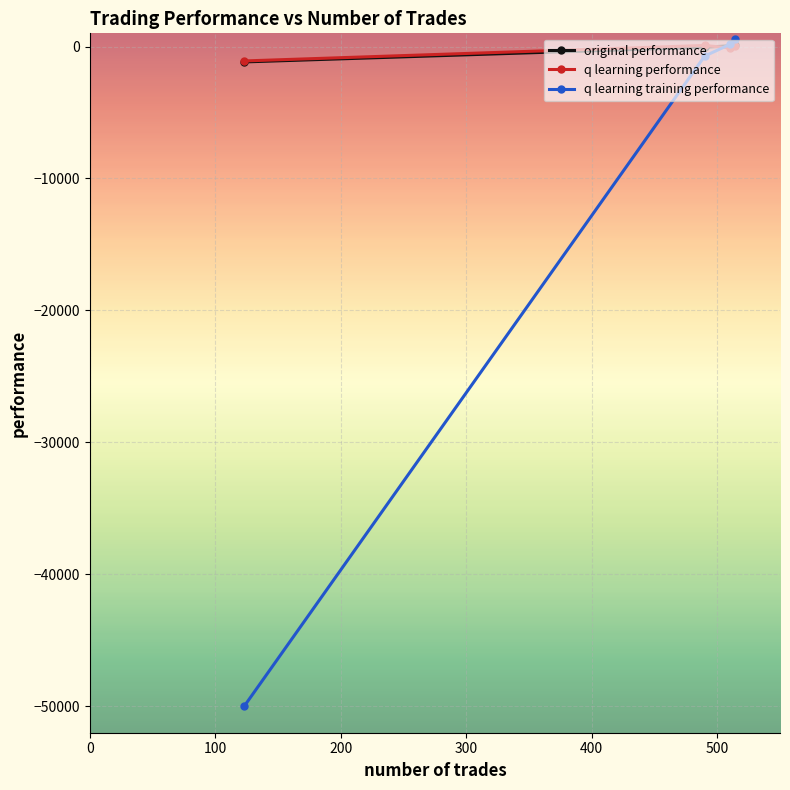

What is the value of the q learning training performance point at the 1st from the left?

-50000.0